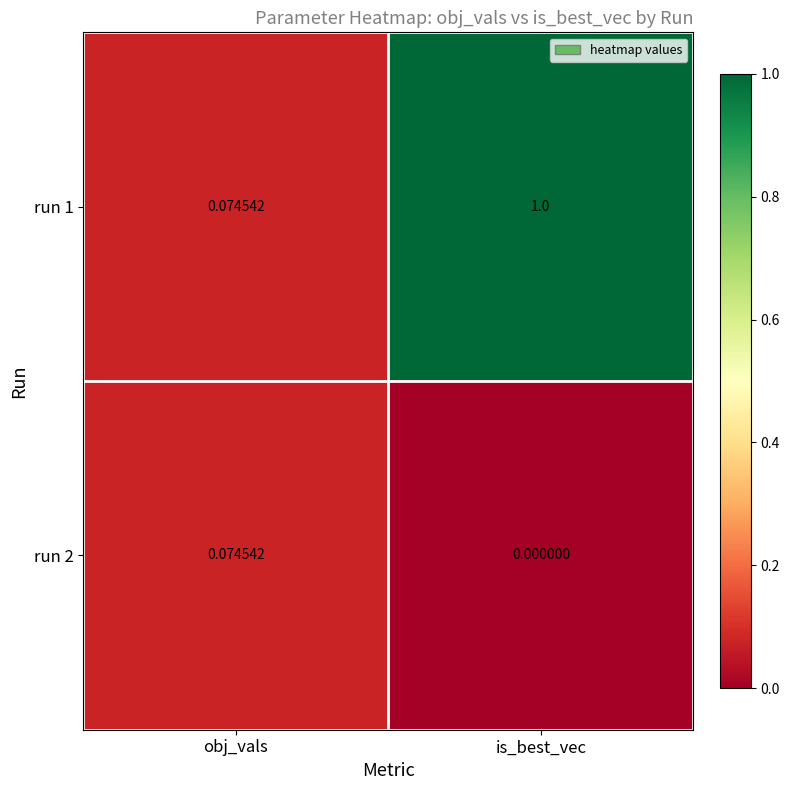

What is the total value across all series at is_best_vec?

1.0